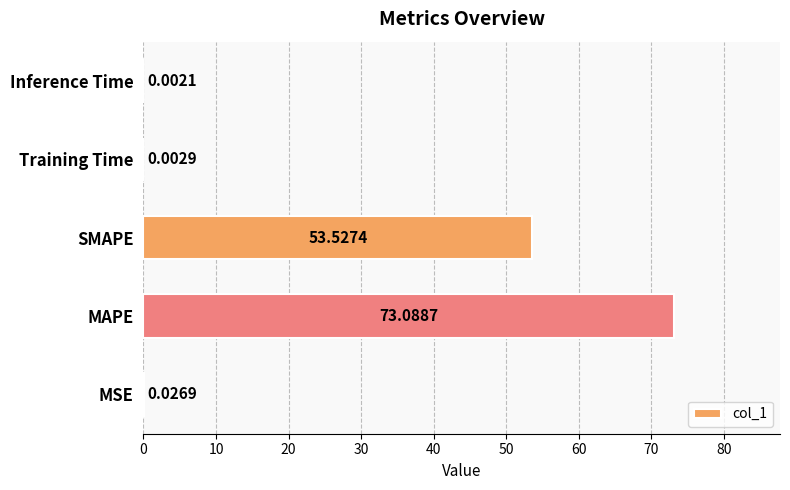

Are the bars horizontal?

Yes